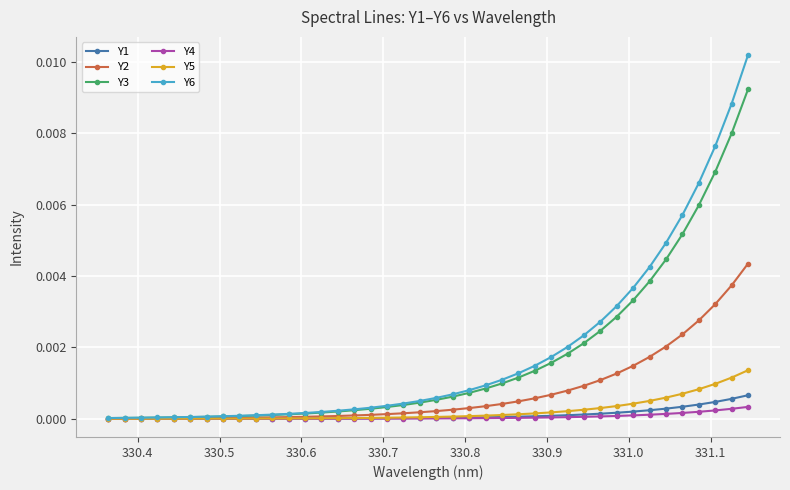

Which series has the largest total across all categories?

Y6